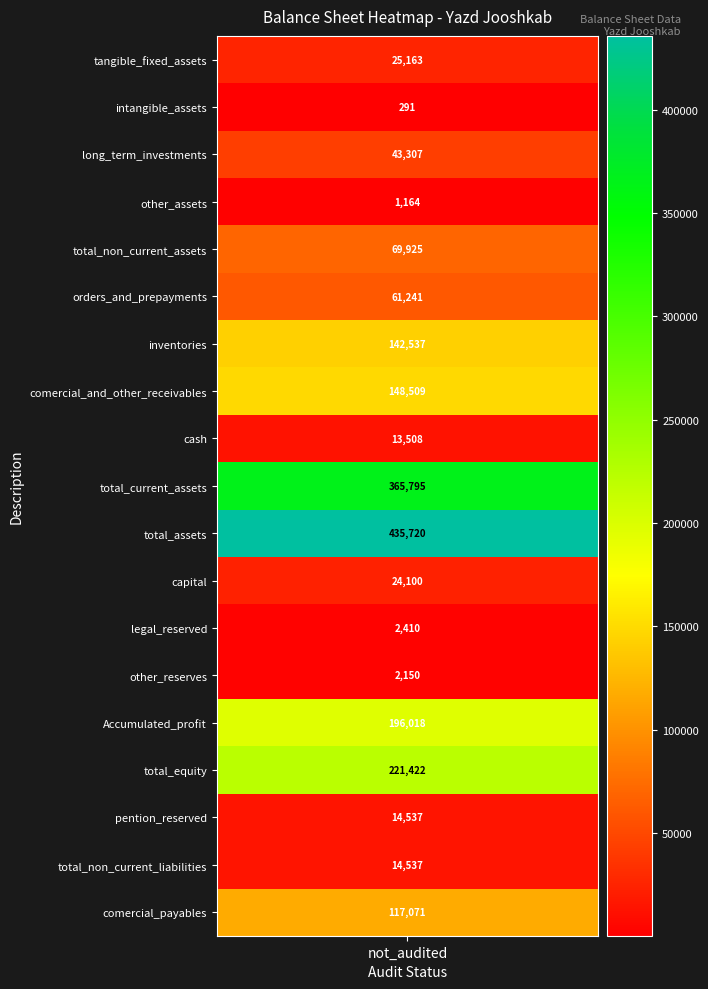

Which label corresponds to the largest value in the chart?

total_assets